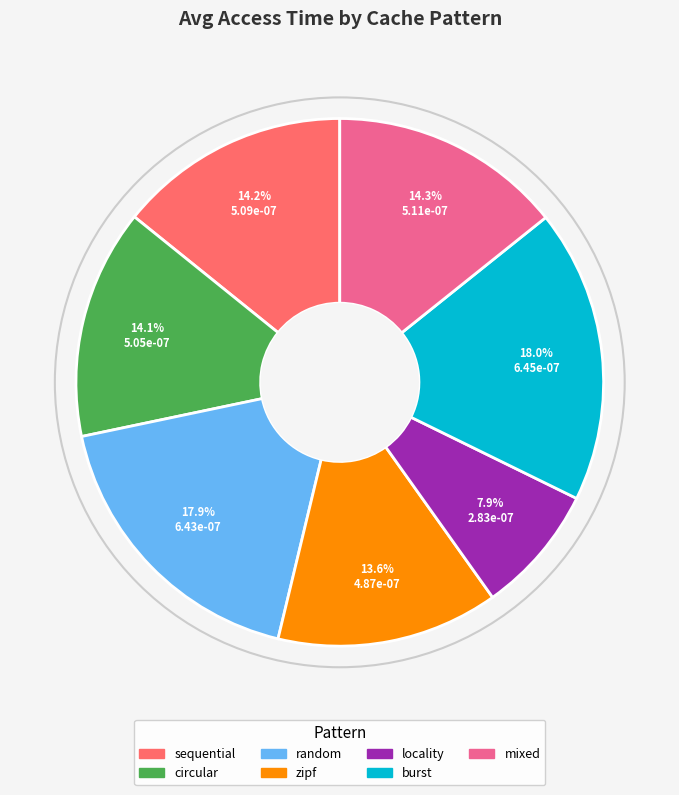

What percentage is NOT represented by random?

82.1%